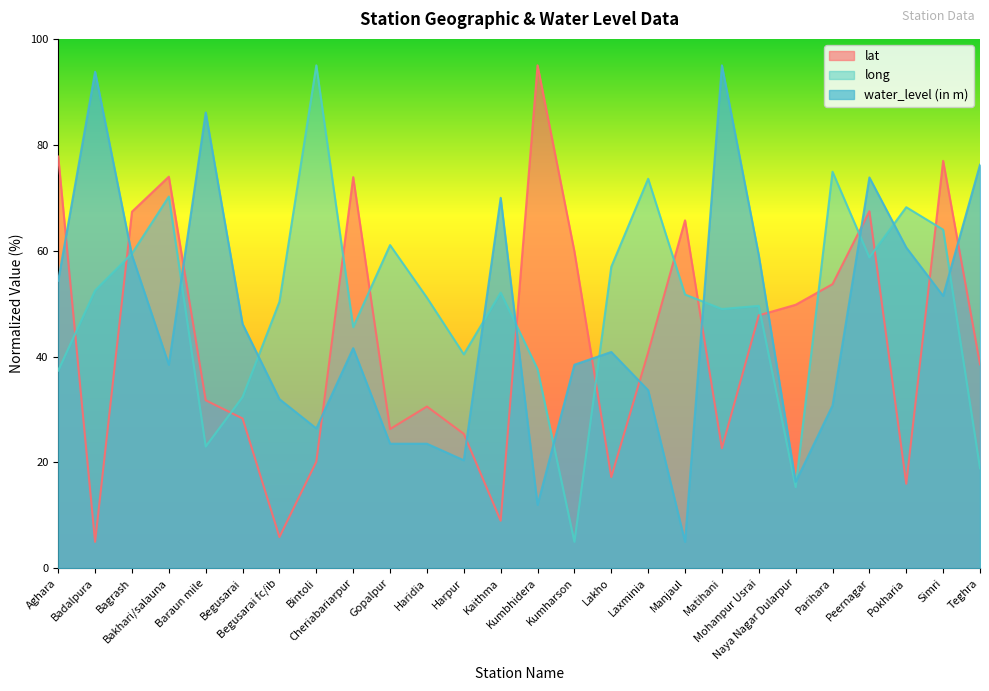

Reading right to left, what are all the values shown in this chart?

lat: 38.5	77.0	16.0	67.4	53.7	49.8	47.8	22.7	65.7	40.8	17.2	59.8	95.0	9.0	25.4	30.6	26.3	73.9	20.1	5.9	28.3	31.7	74.0	67.4	5.0	77.8
long: 18.9	64.0	68.2	58.7	74.9	15.3	49.6	49.0	51.7	73.6	56.9	5.0	37.6	52.1	40.4	51.1	61.1	45.6	95.0	50.3	32.3	23.0	70.2	59.5	52.5	37.4
water_level (in m): 76.2	51.4	60.6	73.8	30.7	16.3	59.1	95.0	5.0	33.6	40.9	38.4	12.0	70.0	20.4	23.5	23.5	41.6	26.4	32.0	46.1	86.1	38.4	59.1	93.8	54.3